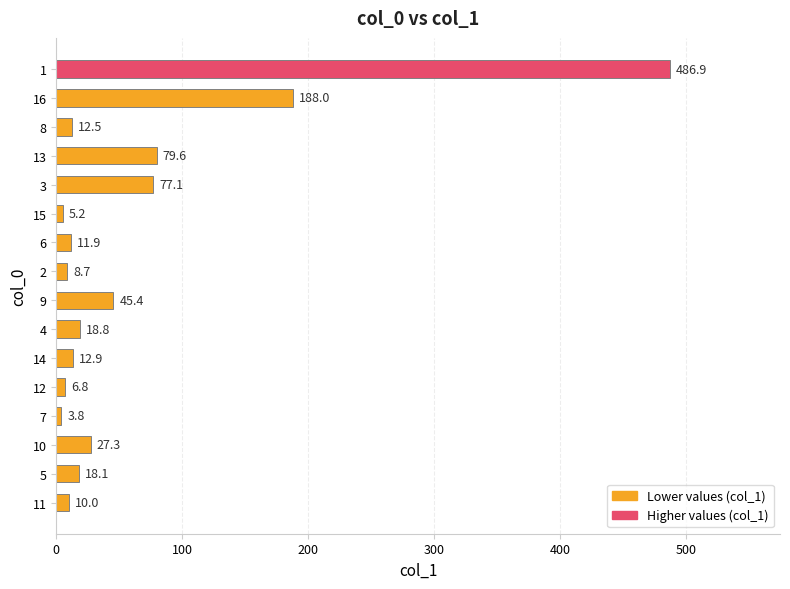

How many data points does each series have?

16